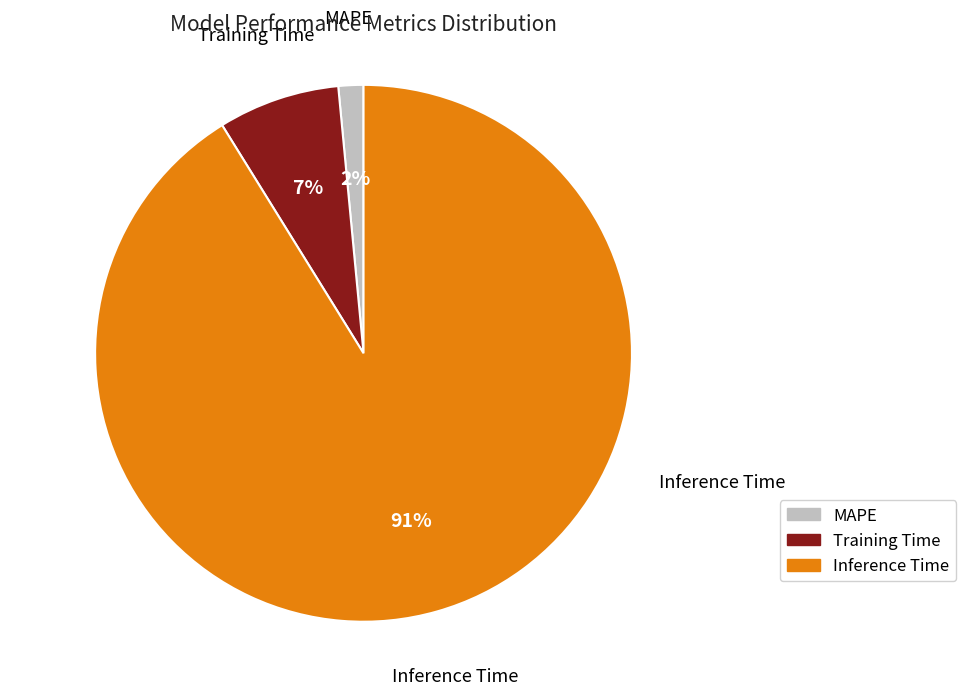

To the nearest percent, what is the difference between the Inference Time and Training Time slice percentages?

84%